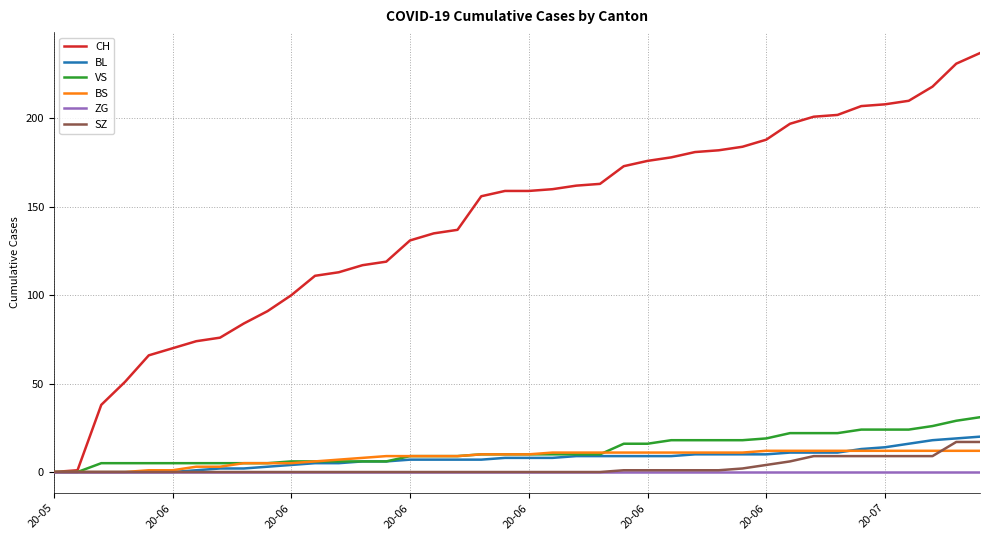

Which series has the largest total across all categories?

CH